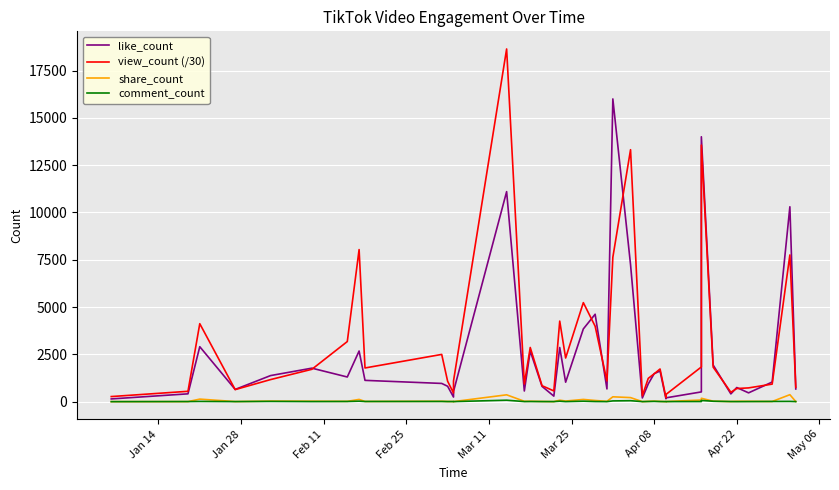

How many lines are shown in the chart?

4